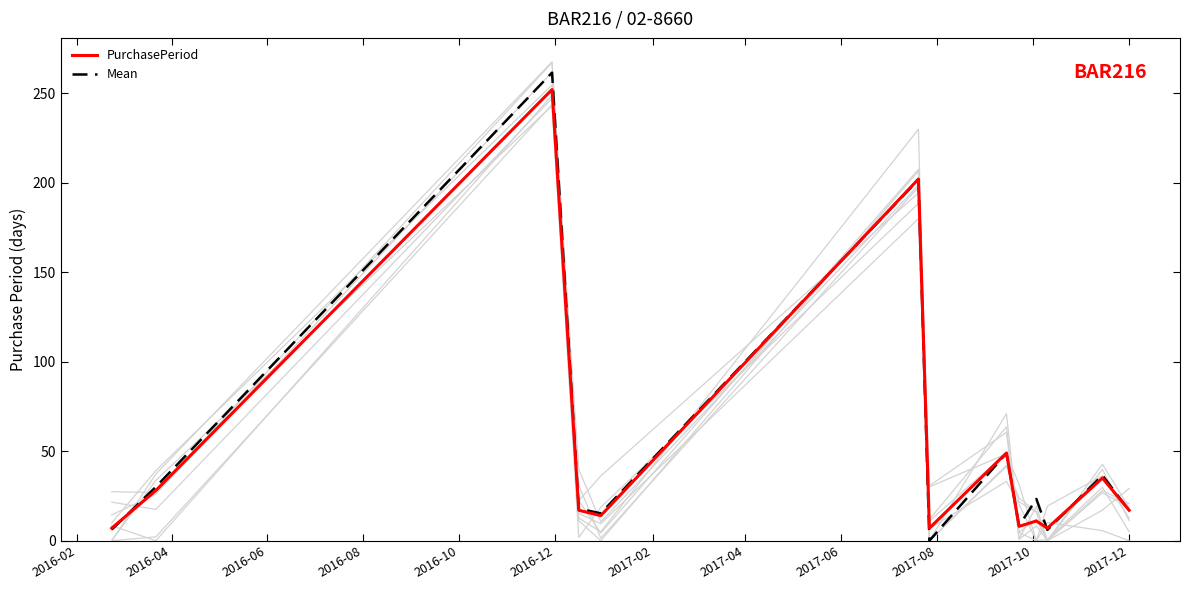

What is the sum of all Mean values?

672.3